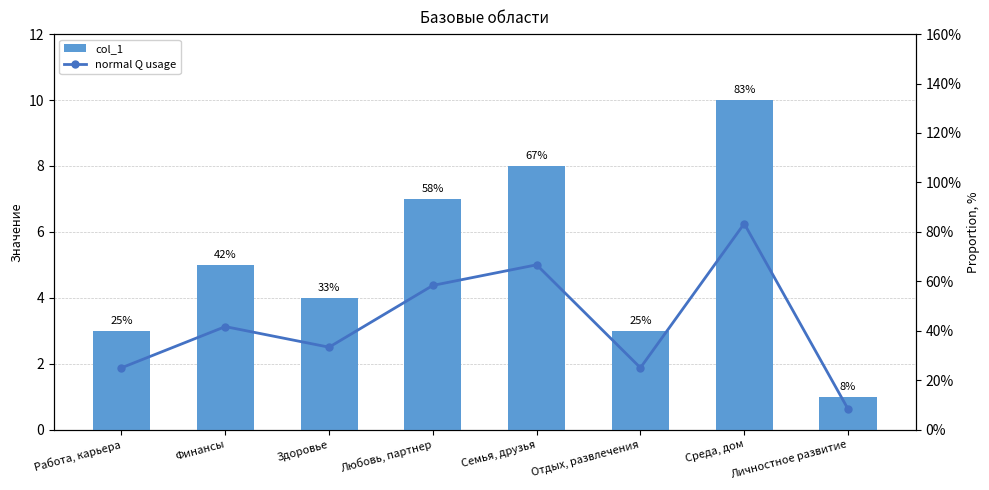

What is the lowest value of the col_1 series?

1.0